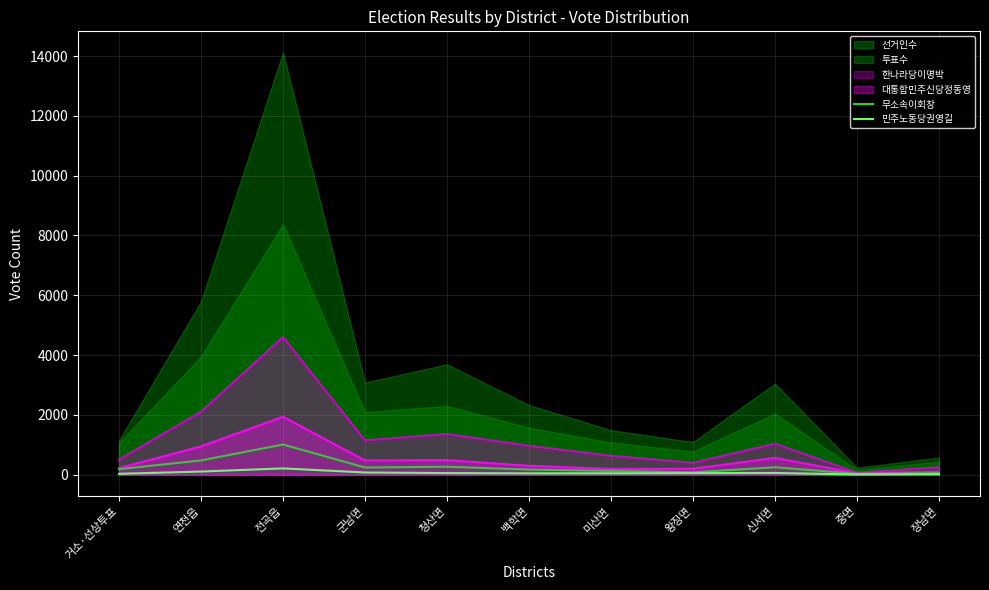

The value of 무소속이회창 at 군남면 is 321. True or false?

False